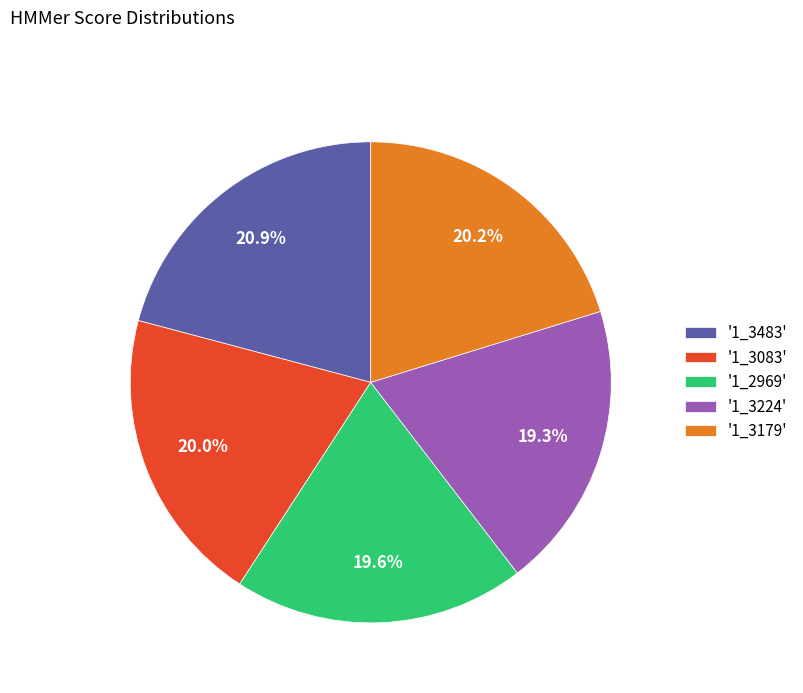

Approximately how many times larger is the value at '1_3179' compared to '1_2969'?

1.0